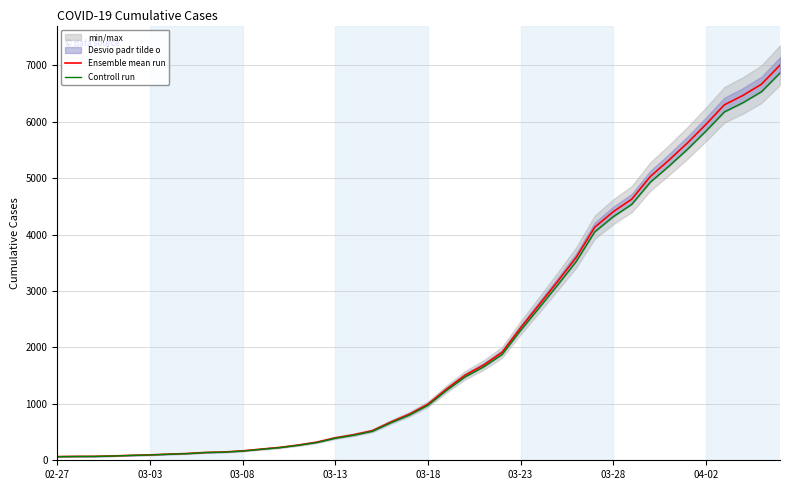

What is the maximum value for Ensemble mean run?

7005